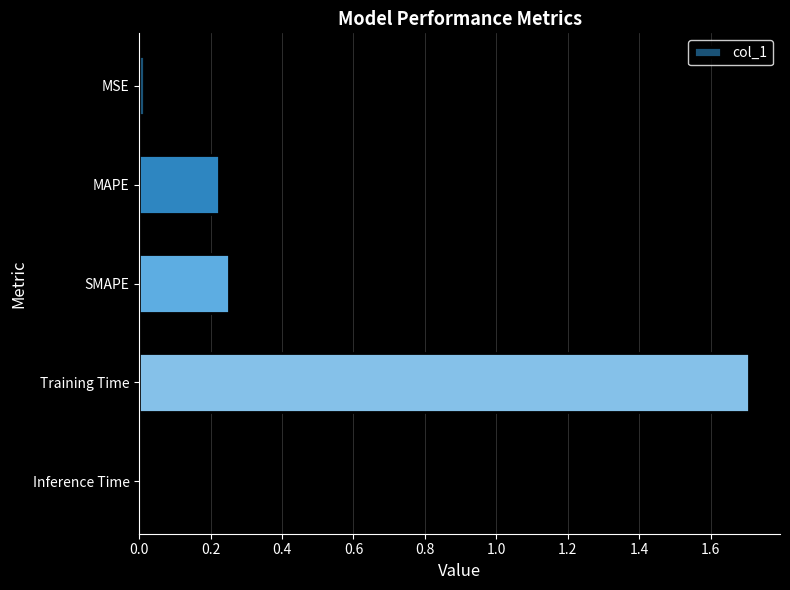

How many bars are there in total?

5